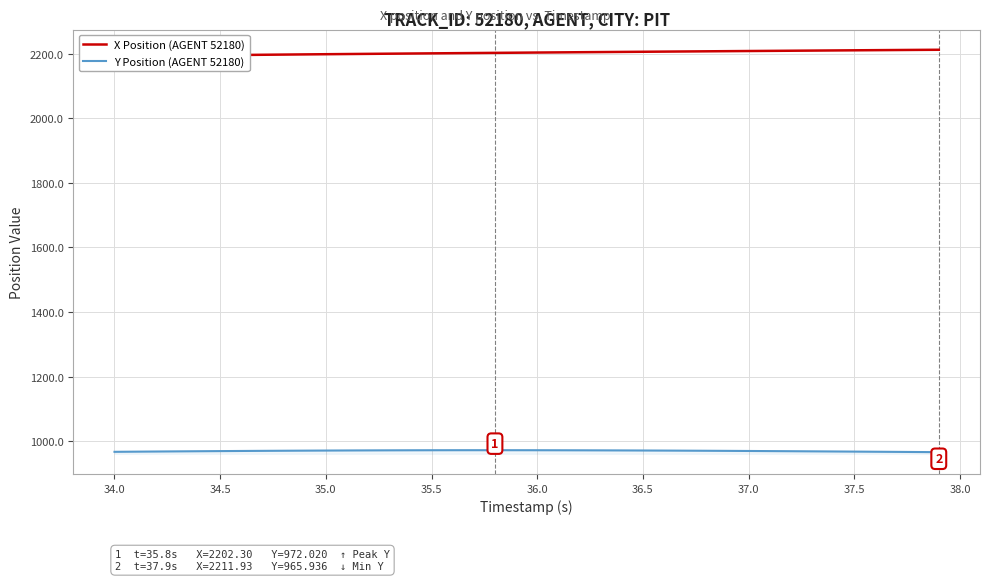

What is the lowest value of the Y Position (AGENT 52180) series?

965.9